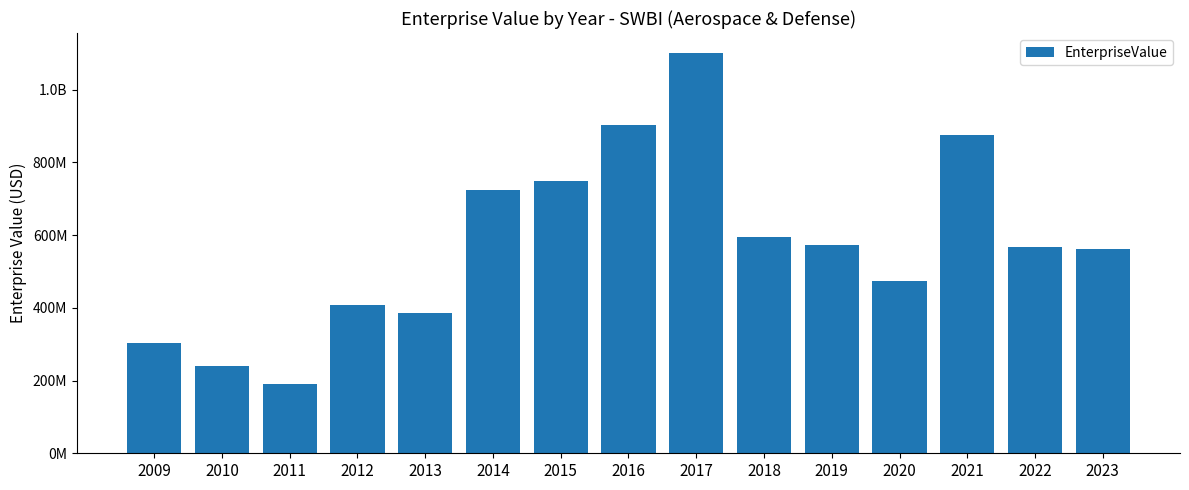

Are the bars horizontal?

No